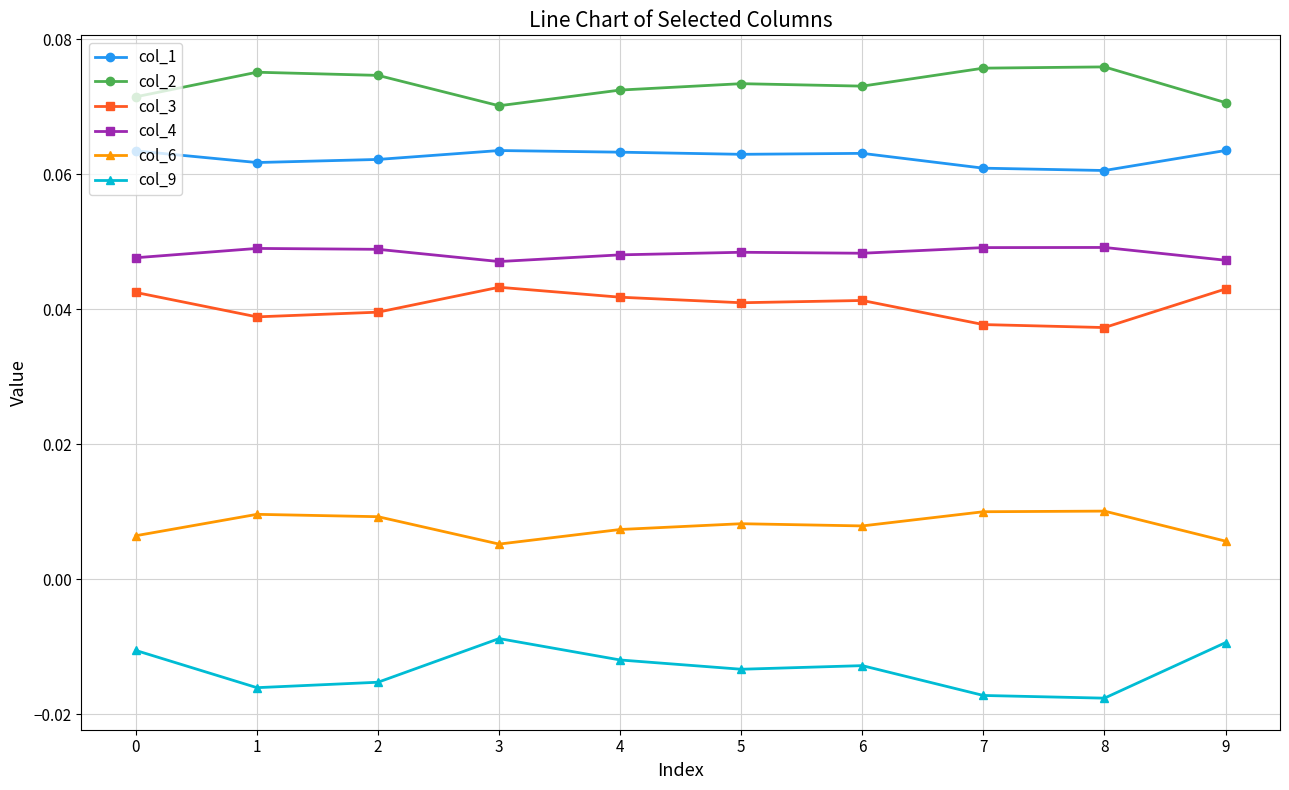

True or false: col_1 and col_4 intersect in this chart.

False